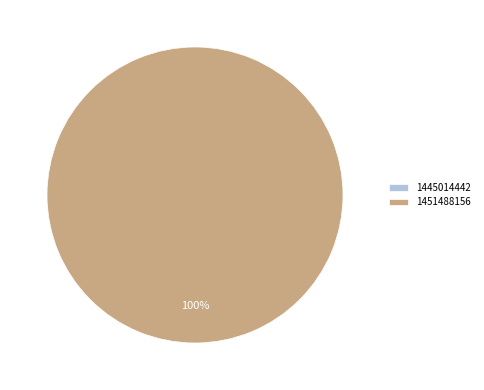

How much of the chart is everything except 1445014442?

100.0%